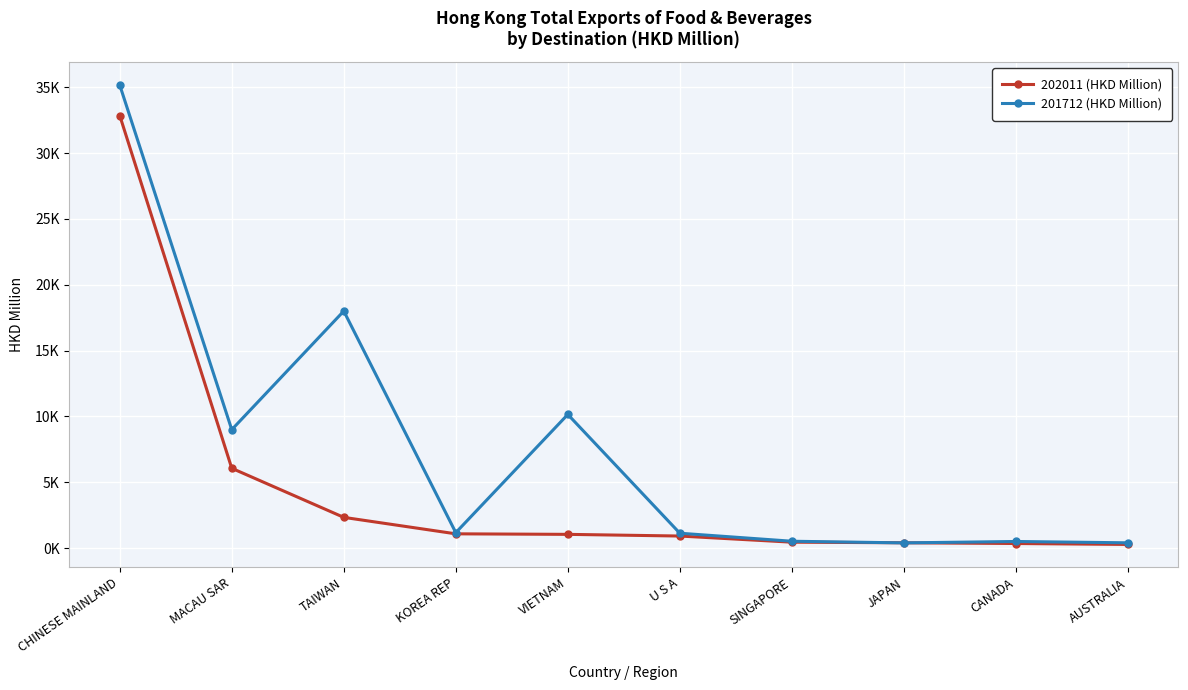

Where is 201712 (HKD Million) nearest to the value 17783?

TAIWAN